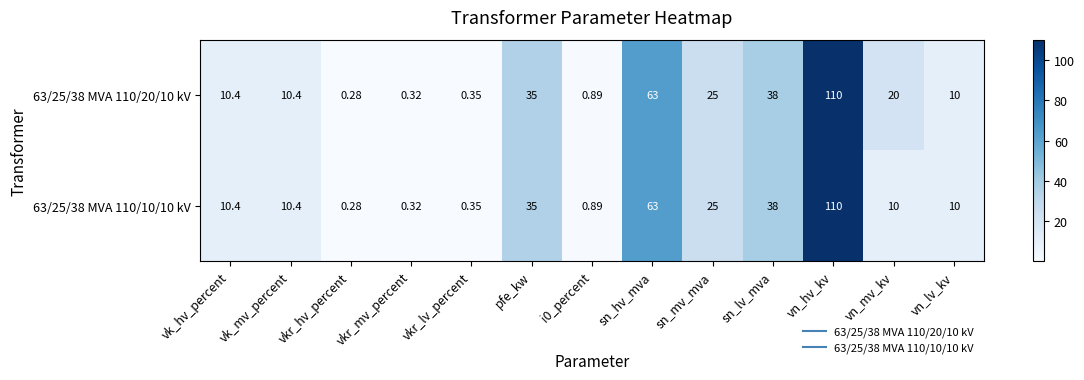

Is the value of 63/25/38 MVA 110/10/10 kV at vn_lv_kv greater than the value of 63/25/38 MVA 110/20/10 kV at vkr_mv_percent?

Yes